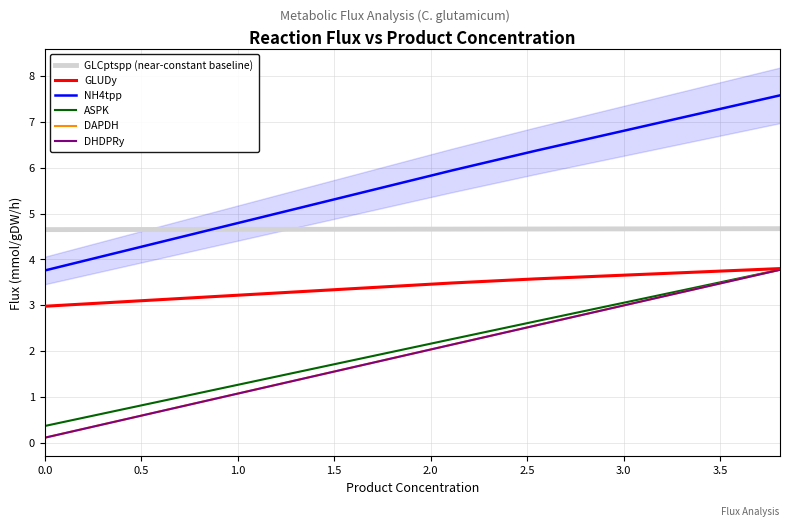

Reading left to right, what are all the values shown in this chart?

GLCptspp (near-constant baseline): 4.6	4.7	4.7	4.7	4.7	4.7	4.7	4.7	4.7	4.7
GLUDy: 3.0	3.1	3.2	3.3	3.4	3.5	3.6	3.6	3.7	3.8
NH4tpp: 3.8	4.2	4.6	5.1	5.5	5.9	6.4	6.8	7.2	7.6
ASPK: 0.4	0.7	1.1	1.5	1.9	2.3	2.6	3.0	3.4	3.8
DAPDH: 0.1	0.5	0.9	1.3	1.7	2.1	2.6	3.0	3.4	3.8
DHDPRy: 0.1	0.5	0.9	1.3	1.7	2.1	2.6	3.0	3.4	3.8